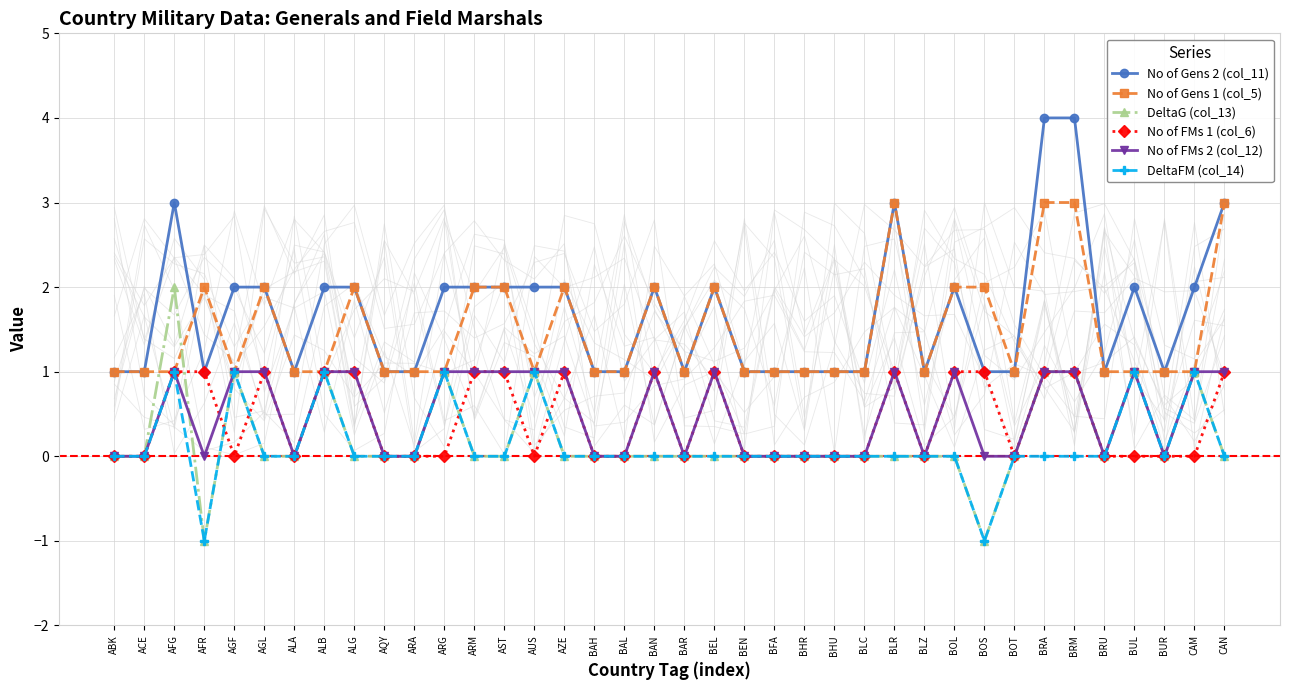

What is the minimum value for DeltaFM (col_14)?

-1